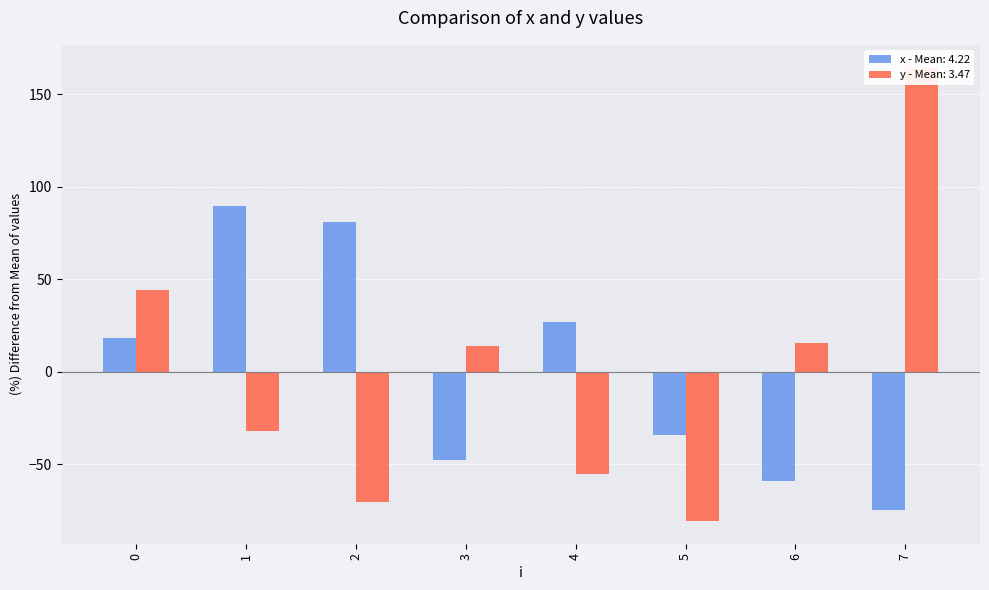

What is the total value across all series at 1?

57.3